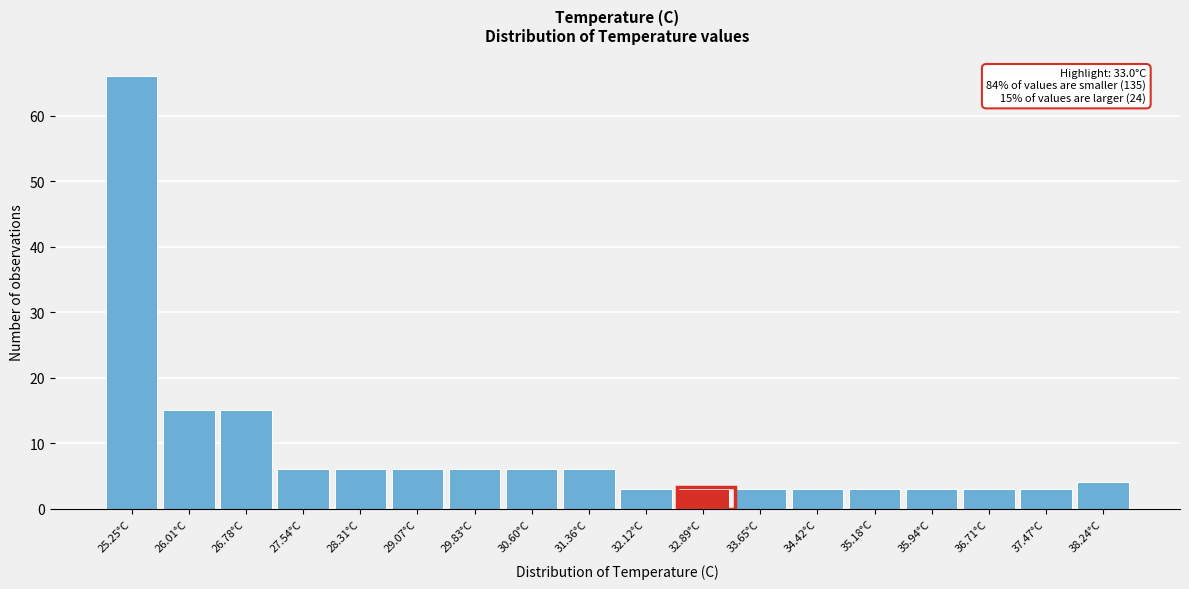

Reading left to right, what are all the values shown in this chart?

25.25°C=66	26.01°C=15	26.78°C=15	27.54°C=6	28.31°C=6	29.07°C=6	29.83°C=6	30.60°C=6	31.36°C=6	32.12°C=3	32.89°C=3	33.65°C=3	34.42°C=3	35.18°C=3	35.94°C=3	36.71°C=3	37.47°C=3	38.24°C=4